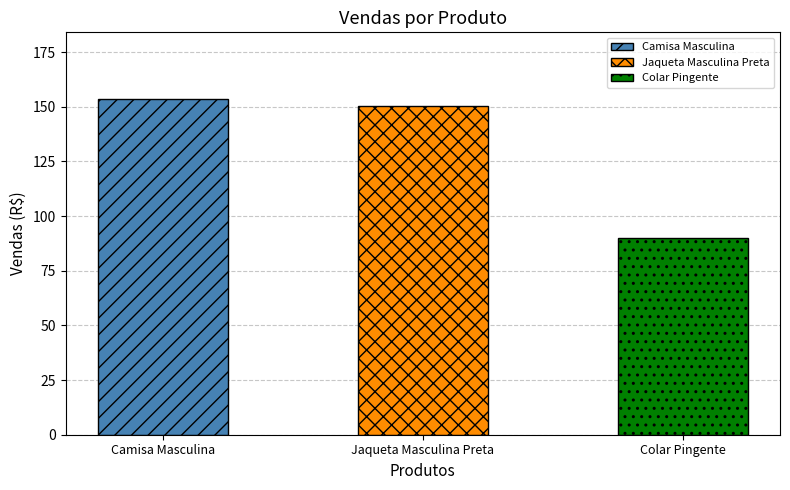

What is the difference between the maximum and minimum values?

63.5